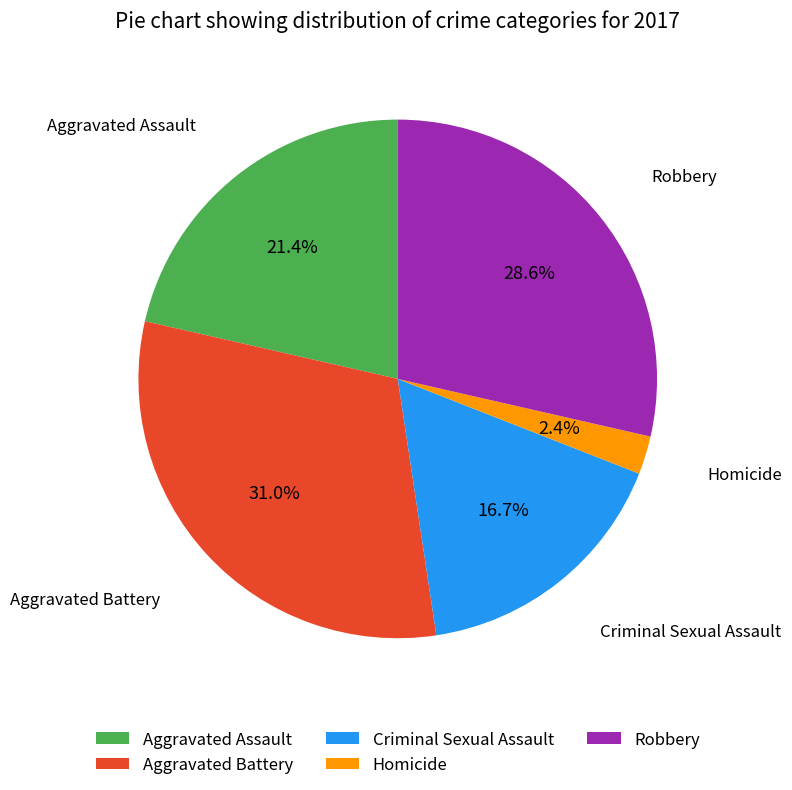

Rank the categories by value from highest to lowest.

Aggravated Battery, Robbery, Aggravated Assault, Criminal Sexual Assault, Homicide